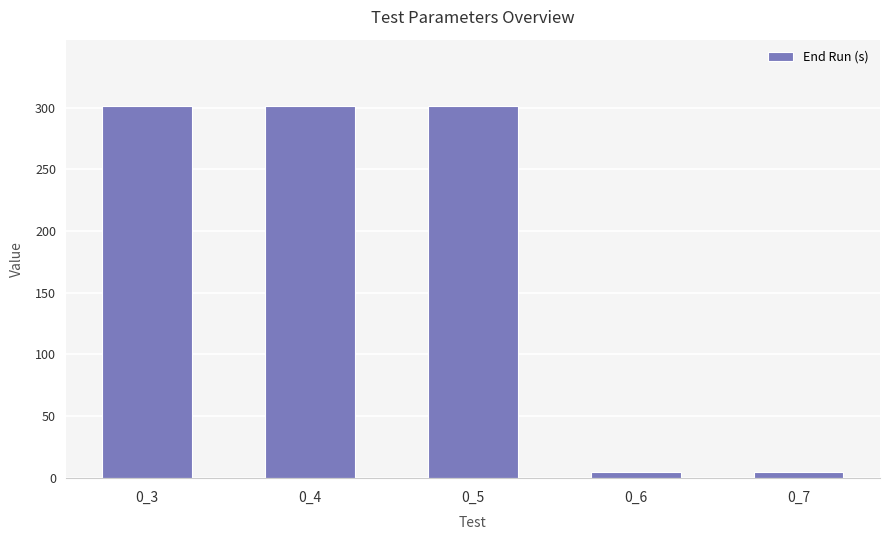

What is the sum of the values at 0_3 and 0_7?

306